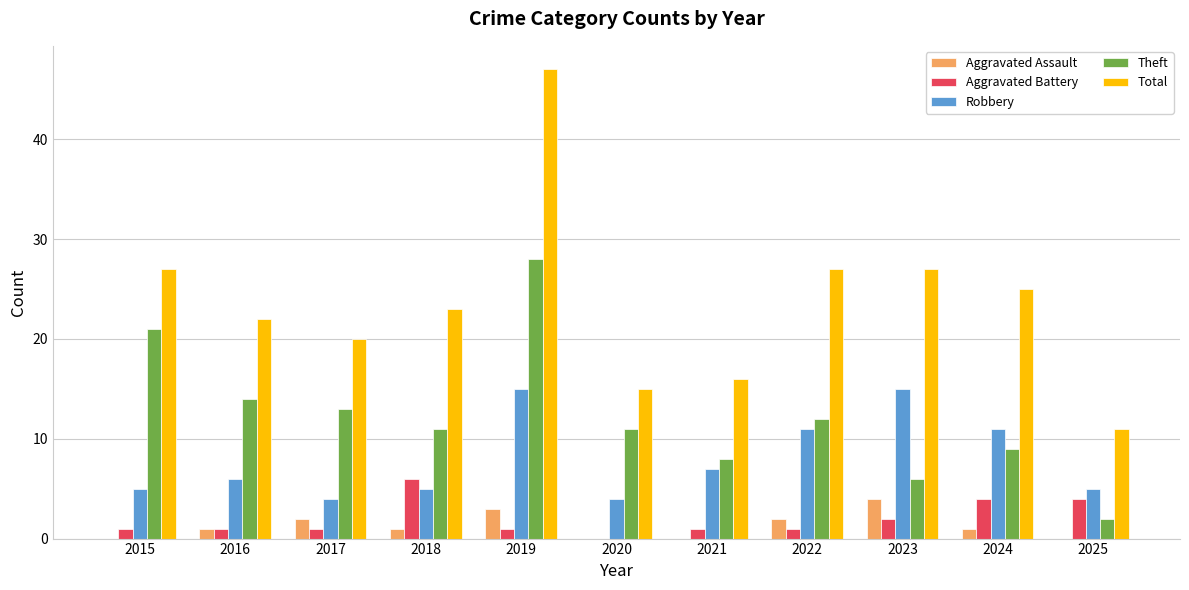

What is the sum of the Theft values at 2022 and 2017?

25